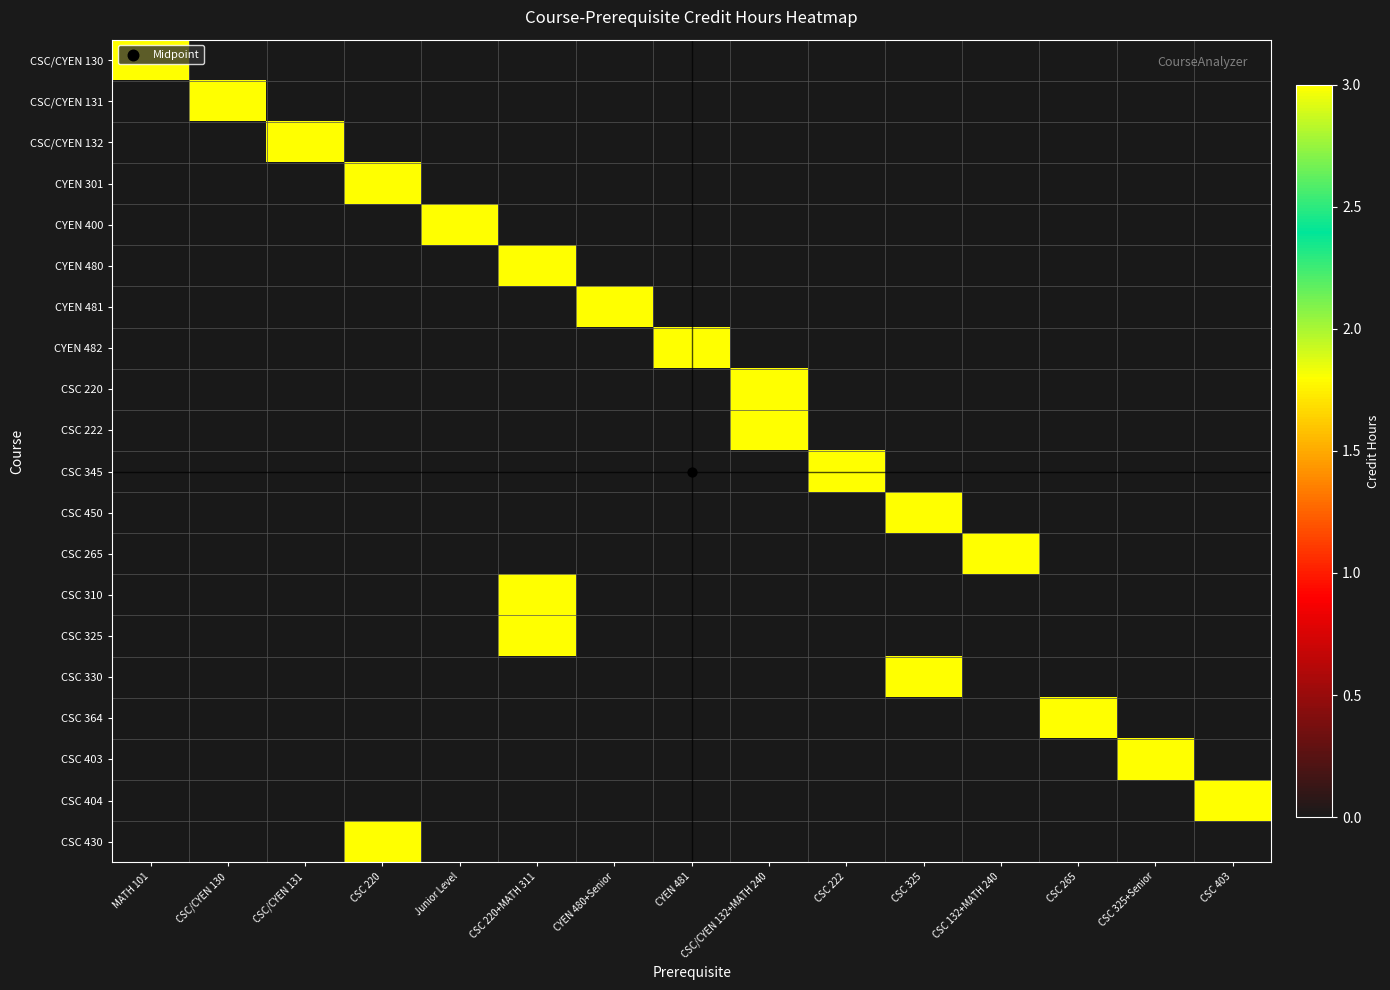

Reading right to left, extract all data points from this chart.

CSC/CYEN 130: CSC 403=0	CSC 325+Senior=0	CSC 265=0	CSC 132+MATH 240=0	CSC 325=0	CSC 222=0	CSC/CYEN 132+MATH 240=0	CYEN 481=0	CYEN 480+Senior=0	CSC 220+MATH 311=0	Junior Level=0	CSC 220=0	CSC/CYEN 131=0	CSC/CYEN 130=0	MATH 101=3
CSC/CYEN 131: CSC 403=0	CSC 325+Senior=0	CSC 265=0	CSC 132+MATH 240=0	CSC 325=0	CSC 222=0	CSC/CYEN 132+MATH 240=0	CYEN 481=0	CYEN 480+Senior=0	CSC 220+MATH 311=0	Junior Level=0	CSC 220=0	CSC/CYEN 131=0	CSC/CYEN 130=3	MATH 101=0
CSC/CYEN 132: CSC 403=0	CSC 325+Senior=0	CSC 265=0	CSC 132+MATH 240=0	CSC 325=0	CSC 222=0	CSC/CYEN 132+MATH 240=0	CYEN 481=0	CYEN 480+Senior=0	CSC 220+MATH 311=0	Junior Level=0	CSC 220=0	CSC/CYEN 131=3	CSC/CYEN 130=0	MATH 101=0
CYEN 301: CSC 403=0	CSC 325+Senior=0	CSC 265=0	CSC 132+MATH 240=0	CSC 325=0	CSC 222=0	CSC/CYEN 132+MATH 240=0	CYEN 481=0	CYEN 480+Senior=0	CSC 220+MATH 311=0	Junior Level=0	CSC 220=3	CSC/CYEN 131=0	CSC/CYEN 130=0	MATH 101=0
CYEN 400: CSC 403=0	CSC 325+Senior=0	CSC 265=0	CSC 132+MATH 240=0	CSC 325=0	CSC 222=0	CSC/CYEN 132+MATH 240=0	CYEN 481=0	CYEN 480+Senior=0	CSC 220+MATH 311=0	Junior Level=3	CSC 220=0	CSC/CYEN 131=0	CSC/CYEN 130=0	MATH 101=0
CYEN 480: CSC 403=0	CSC 325+Senior=0	CSC 265=0	CSC 132+MATH 240=0	CSC 325=0	CSC 222=0	CSC/CYEN 132+MATH 240=0	CYEN 481=0	CYEN 480+Senior=0	CSC 220+MATH 311=3	Junior Level=0	CSC 220=0	CSC/CYEN 131=0	CSC/CYEN 130=0	MATH 101=0
CYEN 481: CSC 403=0	CSC 325+Senior=0	CSC 265=0	CSC 132+MATH 240=0	CSC 325=0	CSC 222=0	CSC/CYEN 132+MATH 240=0	CYEN 481=0	CYEN 480+Senior=3	CSC 220+MATH 311=0	Junior Level=0	CSC 220=0	CSC/CYEN 131=0	CSC/CYEN 130=0	MATH 101=0
CYEN 482: CSC 403=0	CSC 325+Senior=0	CSC 265=0	CSC 132+MATH 240=0	CSC 325=0	CSC 222=0	CSC/CYEN 132+MATH 240=0	CYEN 481=3	CYEN 480+Senior=0	CSC 220+MATH 311=0	Junior Level=0	CSC 220=0	CSC/CYEN 131=0	CSC/CYEN 130=0	MATH 101=0
CSC 220: CSC 403=0	CSC 325+Senior=0	CSC 265=0	CSC 132+MATH 240=0	CSC 325=0	CSC 222=0	CSC/CYEN 132+MATH 240=3	CYEN 481=0	CYEN 480+Senior=0	CSC 220+MATH 311=0	Junior Level=0	CSC 220=0	CSC/CYEN 131=0	CSC/CYEN 130=0	MATH 101=0
CSC 222: CSC 403=0	CSC 325+Senior=0	CSC 265=0	CSC 132+MATH 240=0	CSC 325=0	CSC 222=0	CSC/CYEN 132+MATH 240=3	CYEN 481=0	CYEN 480+Senior=0	CSC 220+MATH 311=0	Junior Level=0	CSC 220=0	CSC/CYEN 131=0	CSC/CYEN 130=0	MATH 101=0
CSC 345: CSC 403=0	CSC 325+Senior=0	CSC 265=0	CSC 132+MATH 240=0	CSC 325=0	CSC 222=3	CSC/CYEN 132+MATH 240=0	CYEN 481=0	CYEN 480+Senior=0	CSC 220+MATH 311=0	Junior Level=0	CSC 220=0	CSC/CYEN 131=0	CSC/CYEN 130=0	MATH 101=0
CSC 450: CSC 403=0	CSC 325+Senior=0	CSC 265=0	CSC 132+MATH 240=0	CSC 325=3	CSC 222=0	CSC/CYEN 132+MATH 240=0	CYEN 481=0	CYEN 480+Senior=0	CSC 220+MATH 311=0	Junior Level=0	CSC 220=0	CSC/CYEN 131=0	CSC/CYEN 130=0	MATH 101=0
CSC 265: CSC 403=0	CSC 325+Senior=0	CSC 265=0	CSC 132+MATH 240=3	CSC 325=0	CSC 222=0	CSC/CYEN 132+MATH 240=0	CYEN 481=0	CYEN 480+Senior=0	CSC 220+MATH 311=0	Junior Level=0	CSC 220=0	CSC/CYEN 131=0	CSC/CYEN 130=0	MATH 101=0
CSC 310: CSC 403=0	CSC 325+Senior=0	CSC 265=0	CSC 132+MATH 240=0	CSC 325=0	CSC 222=0	CSC/CYEN 132+MATH 240=0	CYEN 481=0	CYEN 480+Senior=0	CSC 220+MATH 311=3	Junior Level=0	CSC 220=0	CSC/CYEN 131=0	CSC/CYEN 130=0	MATH 101=0
CSC 325: CSC 403=0	CSC 325+Senior=0	CSC 265=0	CSC 132+MATH 240=0	CSC 325=0	CSC 222=0	CSC/CYEN 132+MATH 240=0	CYEN 481=0	CYEN 480+Senior=0	CSC 220+MATH 311=3	Junior Level=0	CSC 220=0	CSC/CYEN 131=0	CSC/CYEN 130=0	MATH 101=0
CSC 330: CSC 403=0	CSC 325+Senior=0	CSC 265=0	CSC 132+MATH 240=0	CSC 325=3	CSC 222=0	CSC/CYEN 132+MATH 240=0	CYEN 481=0	CYEN 480+Senior=0	CSC 220+MATH 311=0	Junior Level=0	CSC 220=0	CSC/CYEN 131=0	CSC/CYEN 130=0	MATH 101=0
CSC 364: CSC 403=0	CSC 325+Senior=0	CSC 265=3	CSC 132+MATH 240=0	CSC 325=0	CSC 222=0	CSC/CYEN 132+MATH 240=0	CYEN 481=0	CYEN 480+Senior=0	CSC 220+MATH 311=0	Junior Level=0	CSC 220=0	CSC/CYEN 131=0	CSC/CYEN 130=0	MATH 101=0
CSC 403: CSC 403=0	CSC 325+Senior=3	CSC 265=0	CSC 132+MATH 240=0	CSC 325=0	CSC 222=0	CSC/CYEN 132+MATH 240=0	CYEN 481=0	CYEN 480+Senior=0	CSC 220+MATH 311=0	Junior Level=0	CSC 220=0	CSC/CYEN 131=0	CSC/CYEN 130=0	MATH 101=0
CSC 404: CSC 403=3	CSC 325+Senior=0	CSC 265=0	CSC 132+MATH 240=0	CSC 325=0	CSC 222=0	CSC/CYEN 132+MATH 240=0	CYEN 481=0	CYEN 480+Senior=0	CSC 220+MATH 311=0	Junior Level=0	CSC 220=0	CSC/CYEN 131=0	CSC/CYEN 130=0	MATH 101=0
CSC 430: CSC 403=0	CSC 325+Senior=0	CSC 265=0	CSC 132+MATH 240=0	CSC 325=0	CSC 222=0	CSC/CYEN 132+MATH 240=0	CYEN 481=0	CYEN 480+Senior=0	CSC 220+MATH 311=0	Junior Level=0	CSC 220=3	CSC/CYEN 131=0	CSC/CYEN 130=0	MATH 101=0